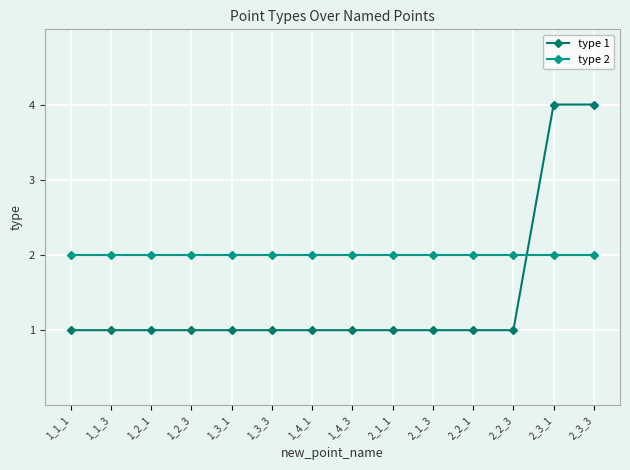

Which series has the largest total across all categories?

type 2